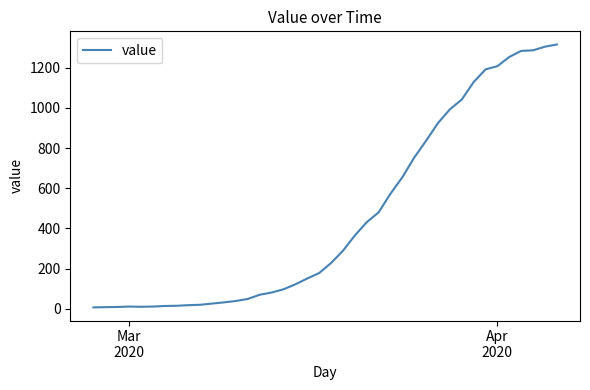

What is the maximum value shown in the chart?

1316